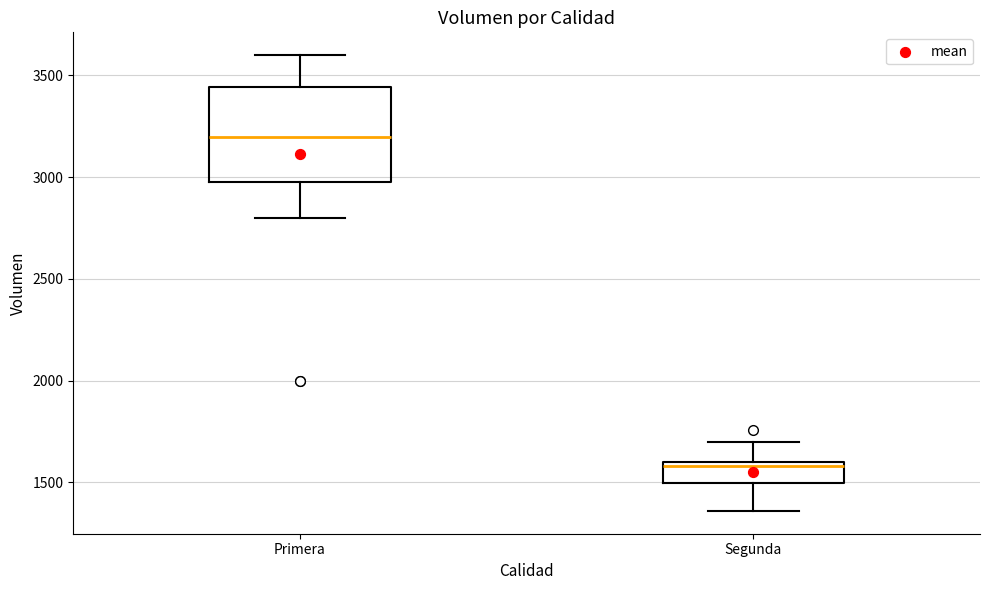

Reading left to right, read every box against the y-axis: the position of its median line, the range the box covers, and the ends of its whiskers. The values are not printed on the chart, so give them approximately, as read against the axis.

Primera: median 3200, box 3000 to 3450, whiskers 2800 to 3600
Segunda: median 1600 (just below the box's upper edge), box 1500 to 1600, whiskers 1350 to 1700